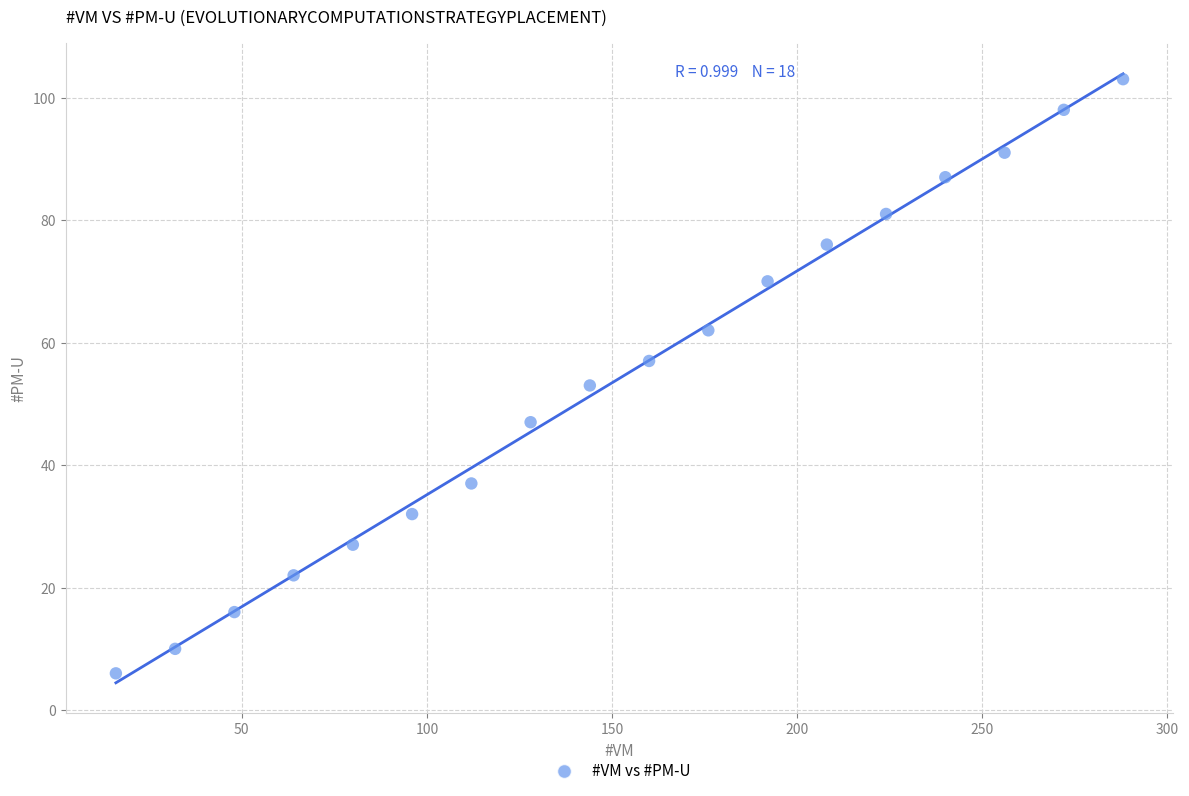

What is the range of Y values (max minus min)?

97